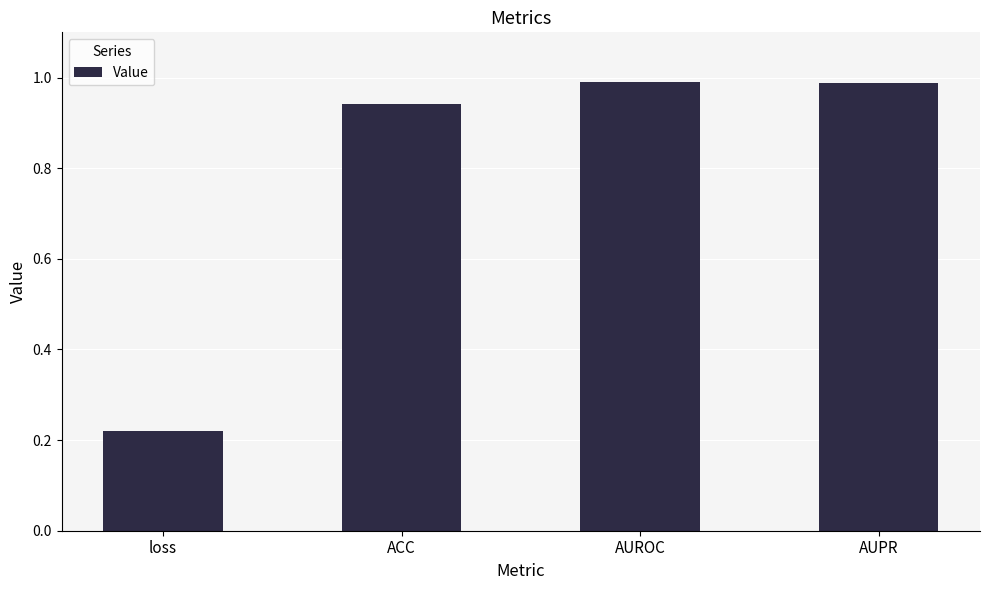

How many data points does each series have?

4